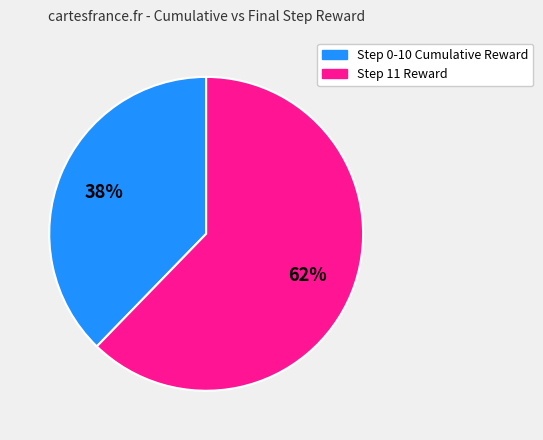

To the nearest percent, what is the average slice percentage?

50%